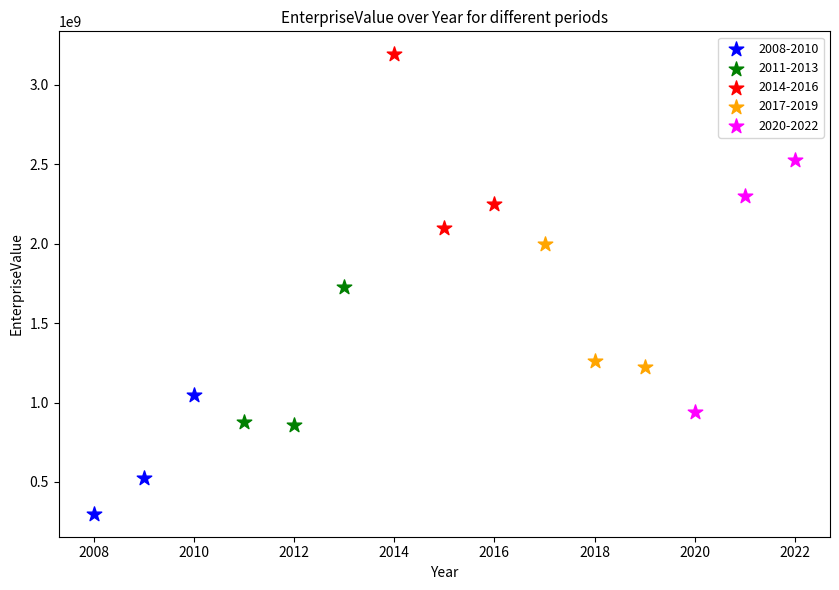

Which series has the largest Y range (max minus min)?

2020-2022